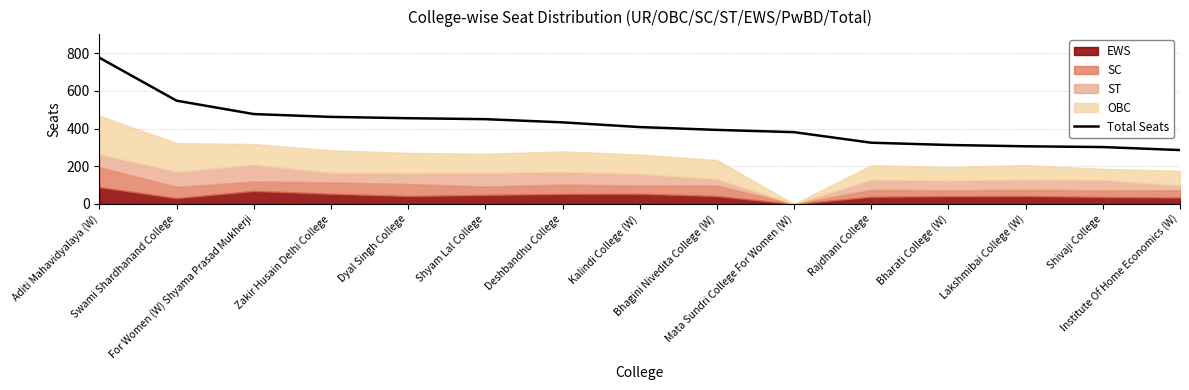

How many values are below 408?

7